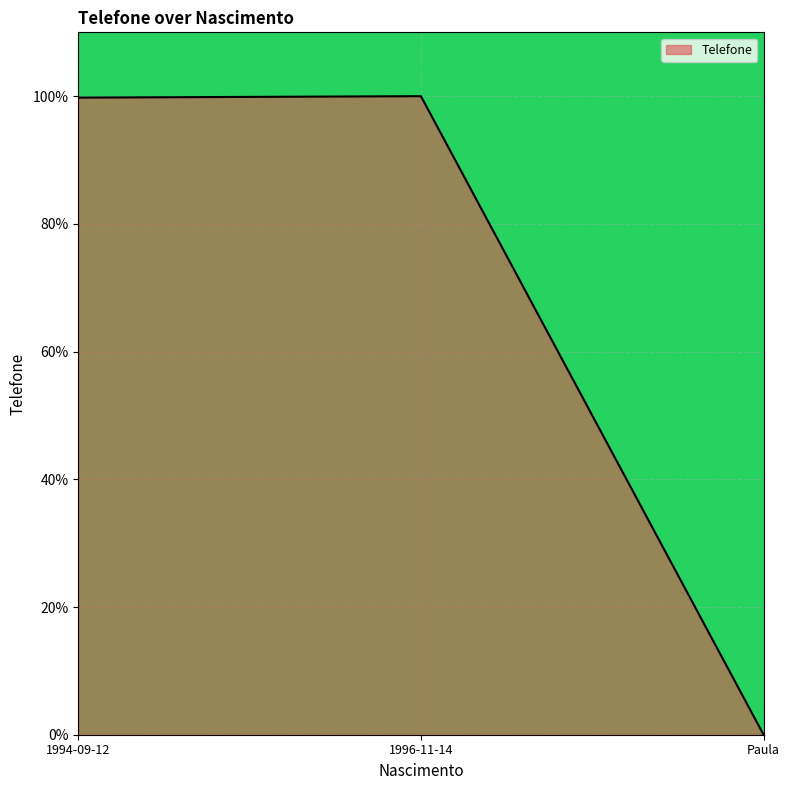

Which label corresponds to the smallest value in the chart?

Paula